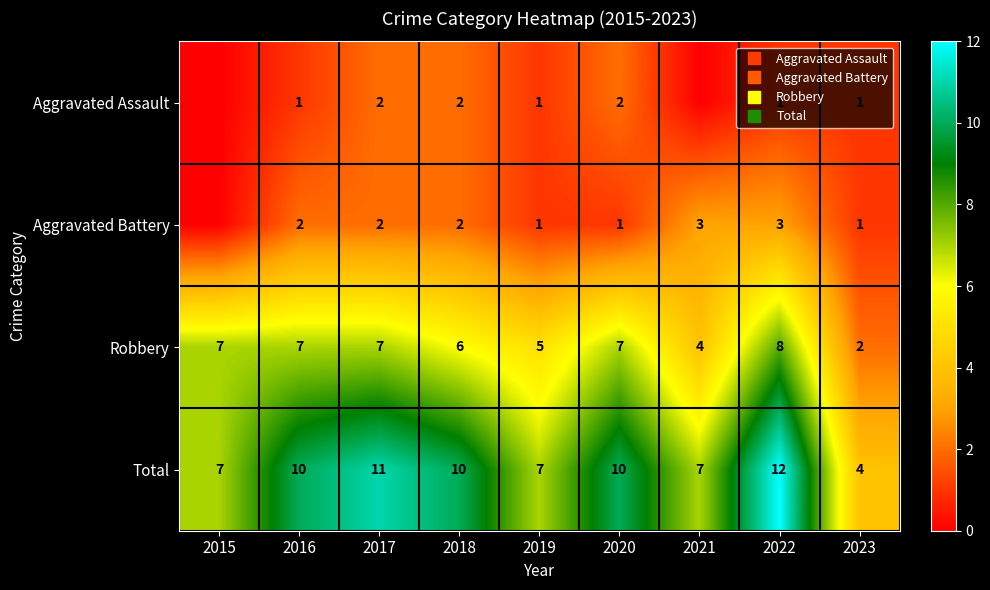

What is the average value of the Aggravated Assault series?

1